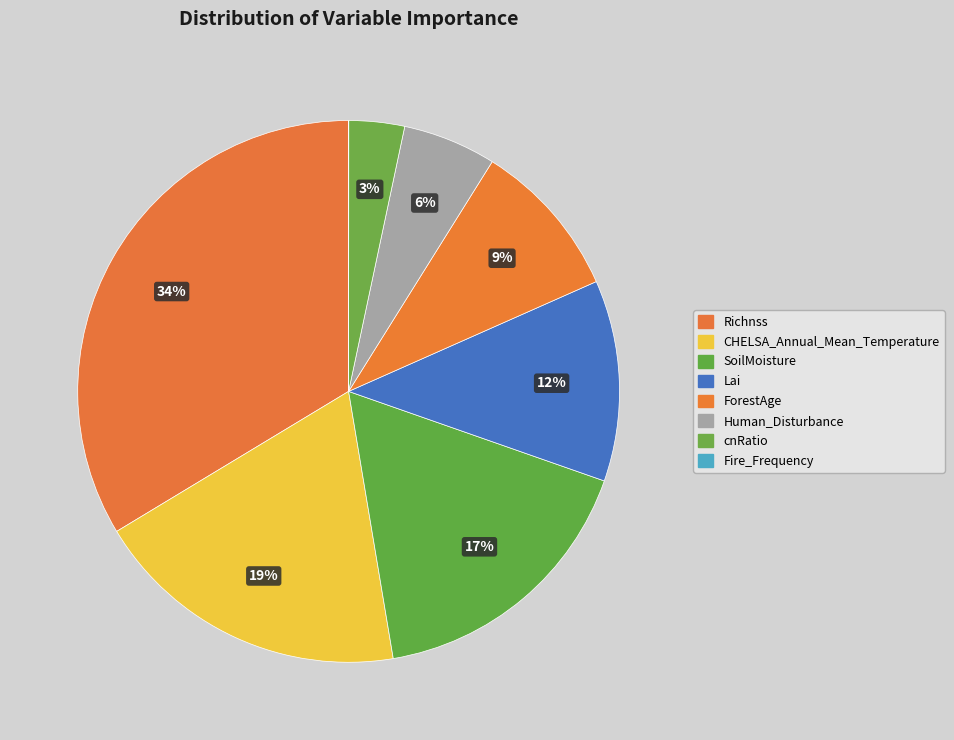

Combined, do Fire_Frequency and Richnss account for over 50%?

No